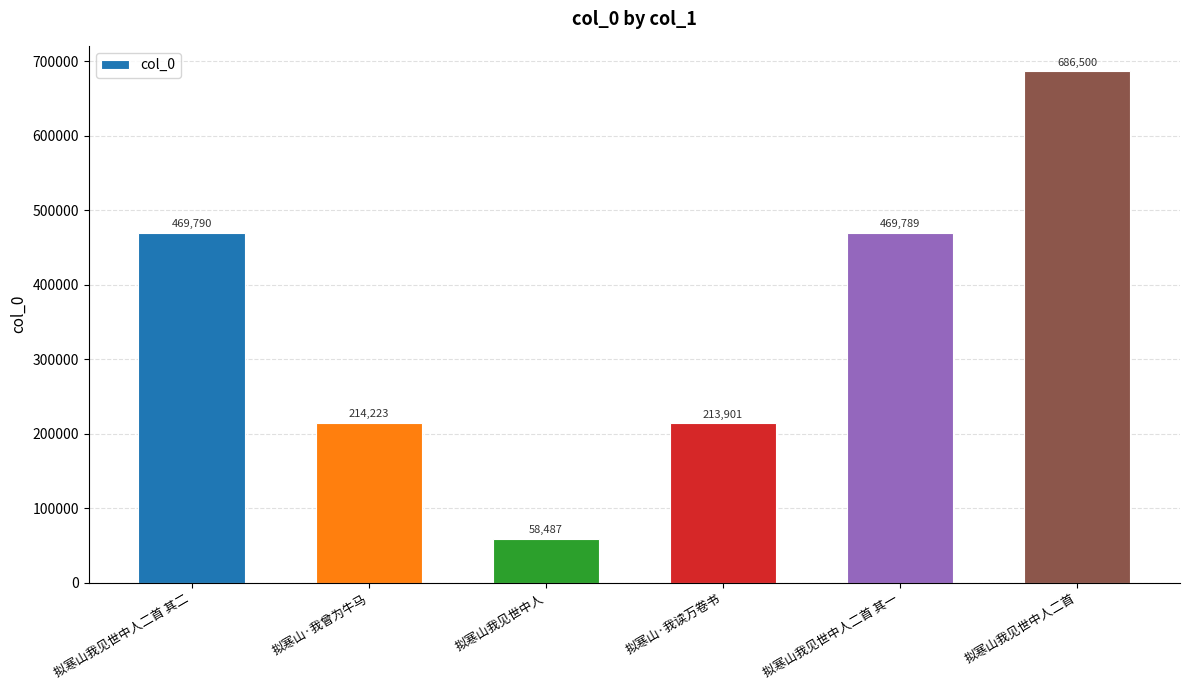

At which label does the data first exceed 469789?

拟寒山我见世中人二首 其二